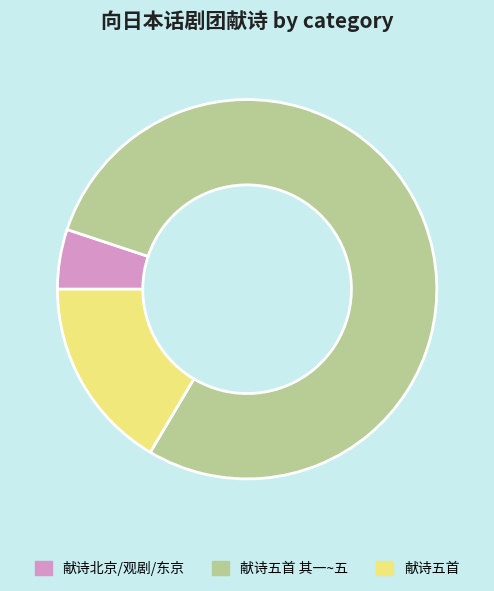

Does any single category account for the majority?

Yes